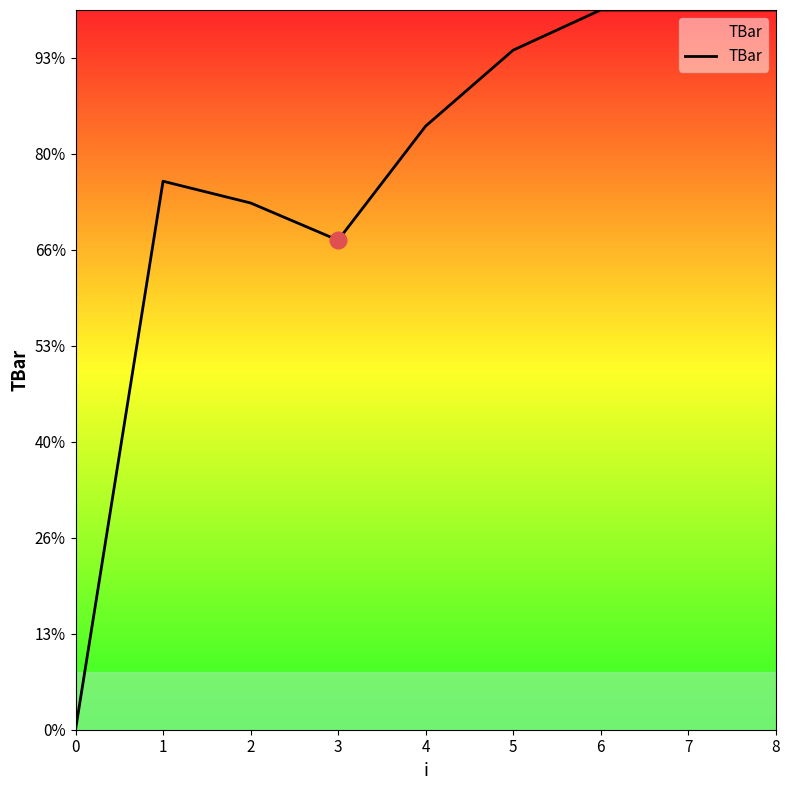

Does the chart have visible grid lines?

No